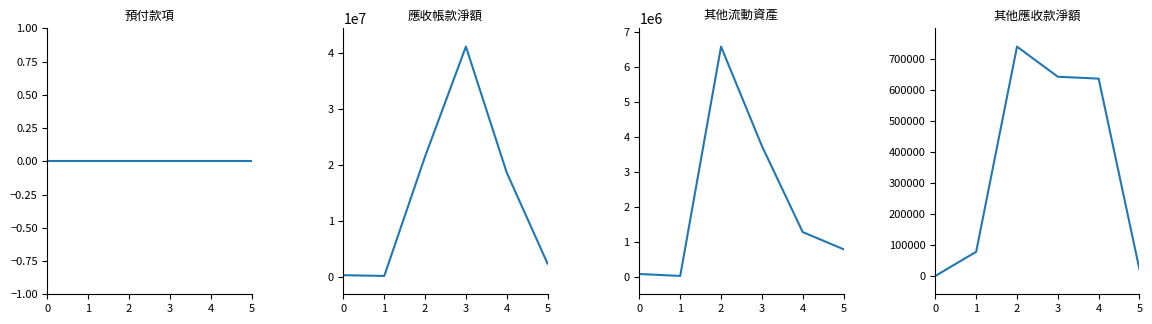

How many positive values does the 其他應收款淨額 series have?

5